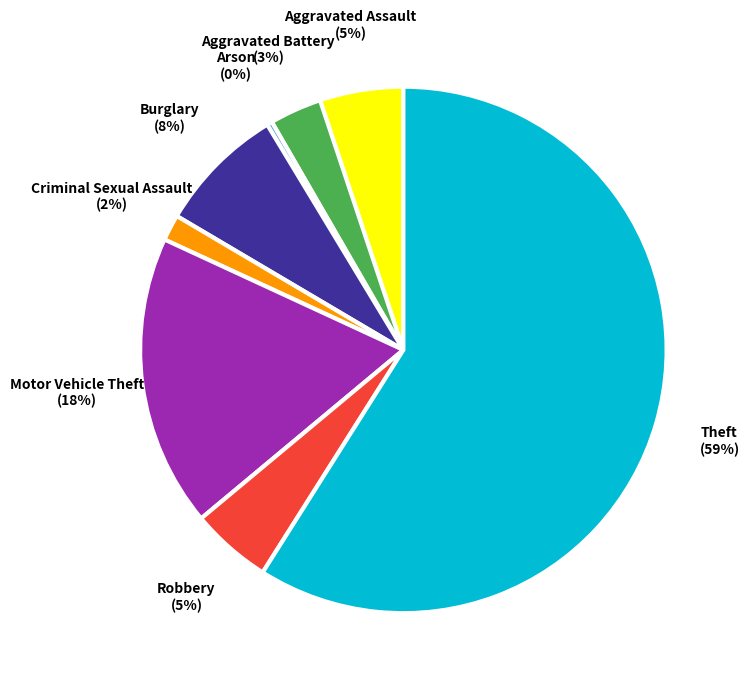

Is there a majority slice in this chart?

Yes